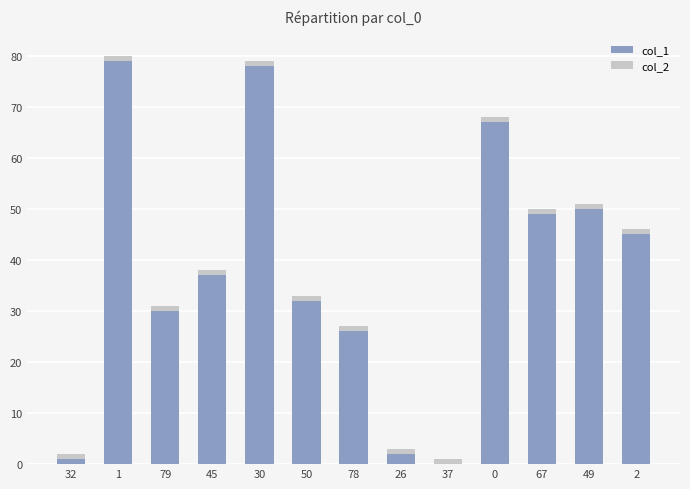

The col_1 series shows 0 at 37. True or false?

True